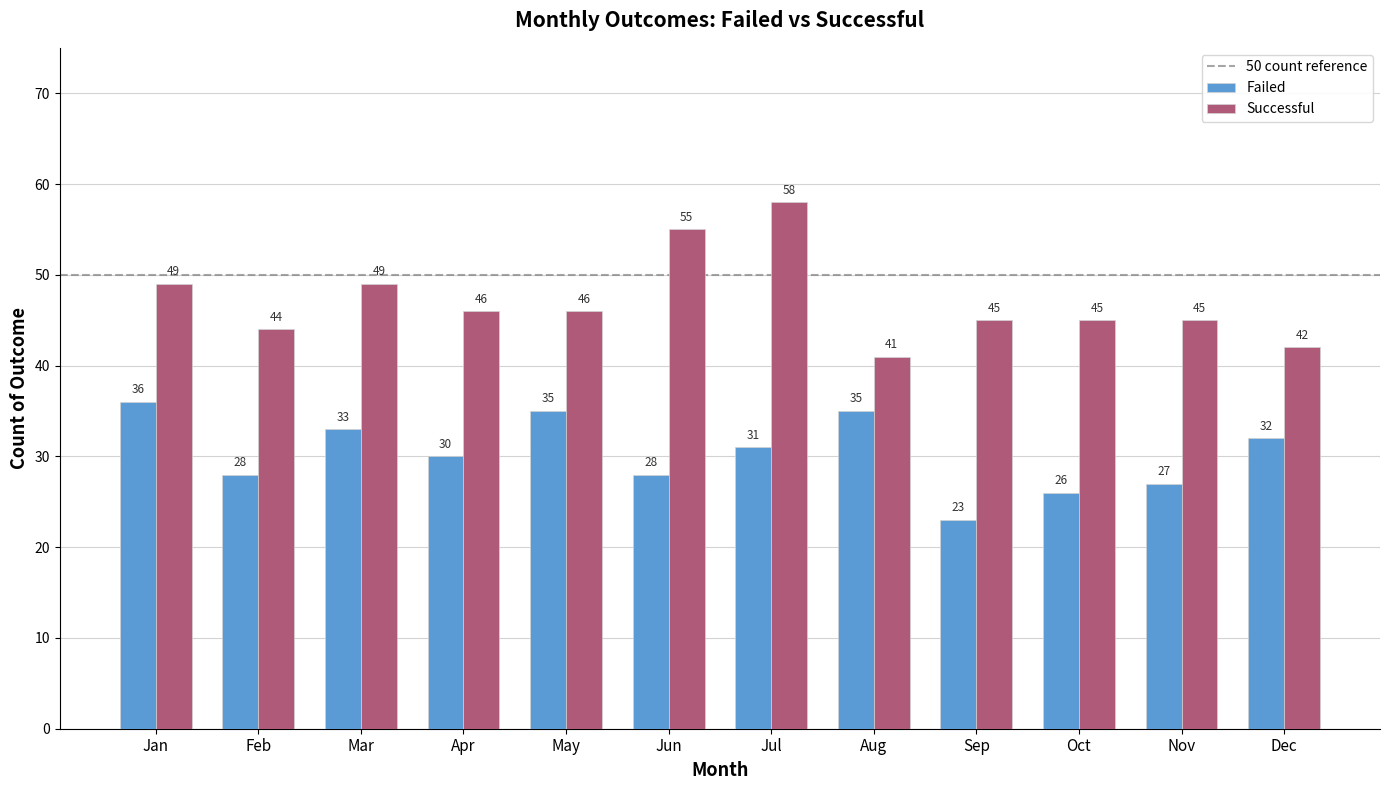

List the series in order of their peak value, lowest first.

Failed, Successful